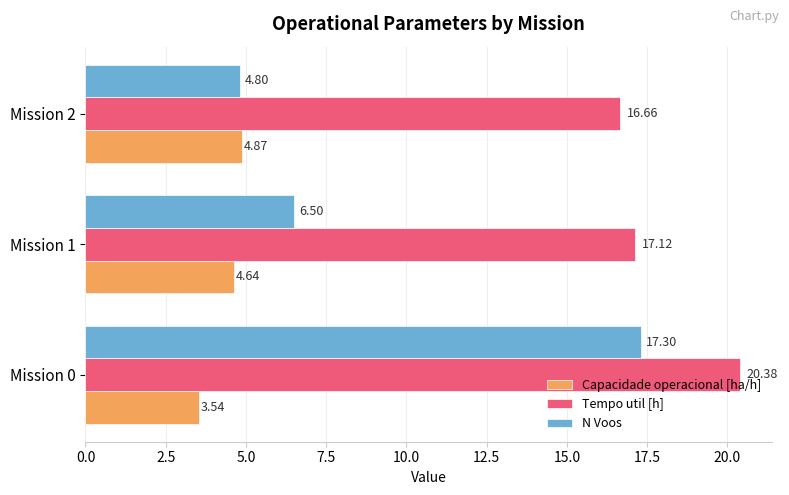

At which category is the sum across all series the highest?

Mission 0